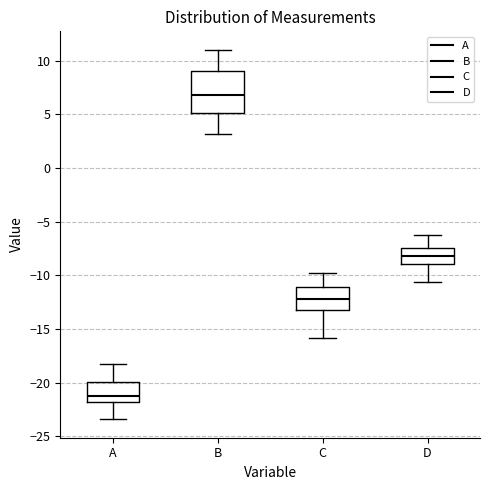

Which box is the tallest, from its lower edge to its upper edge?

B